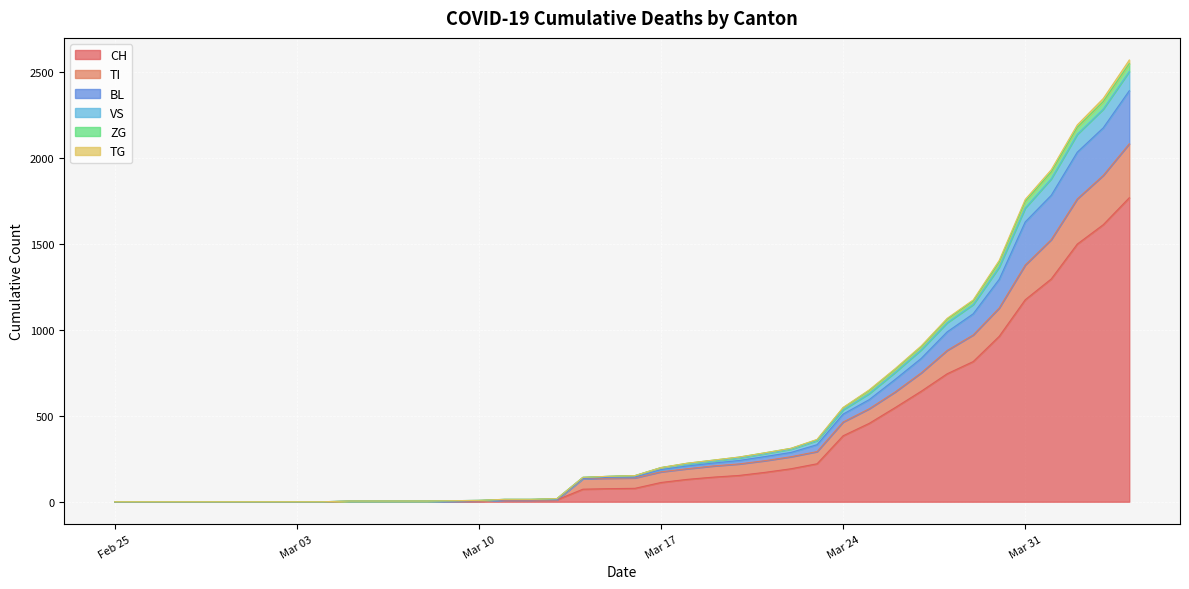

True or false: BL and CH intersect in this chart.

False